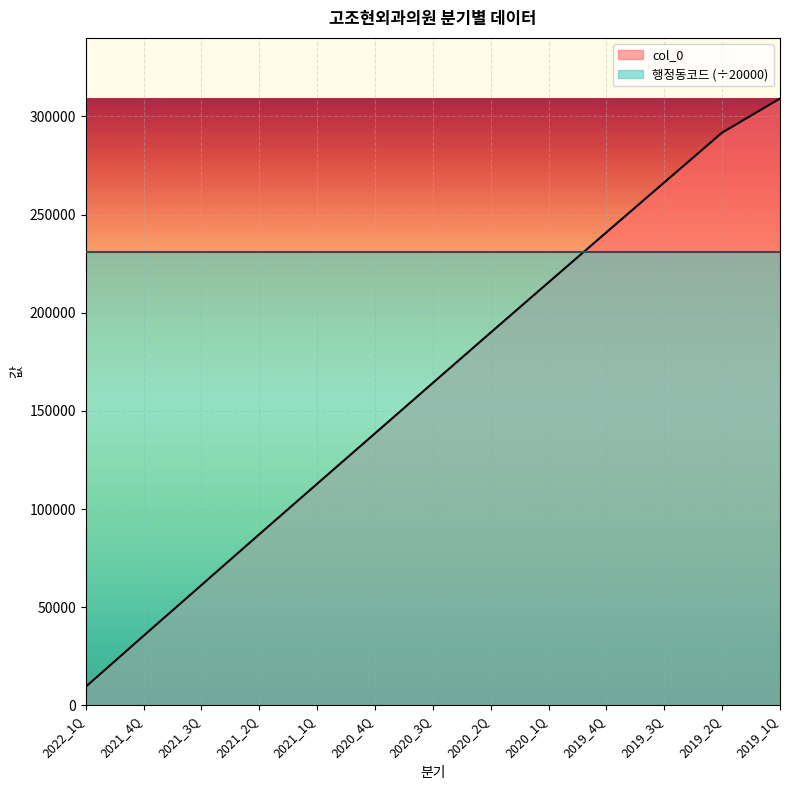

Count the number of data series in this chart.

2